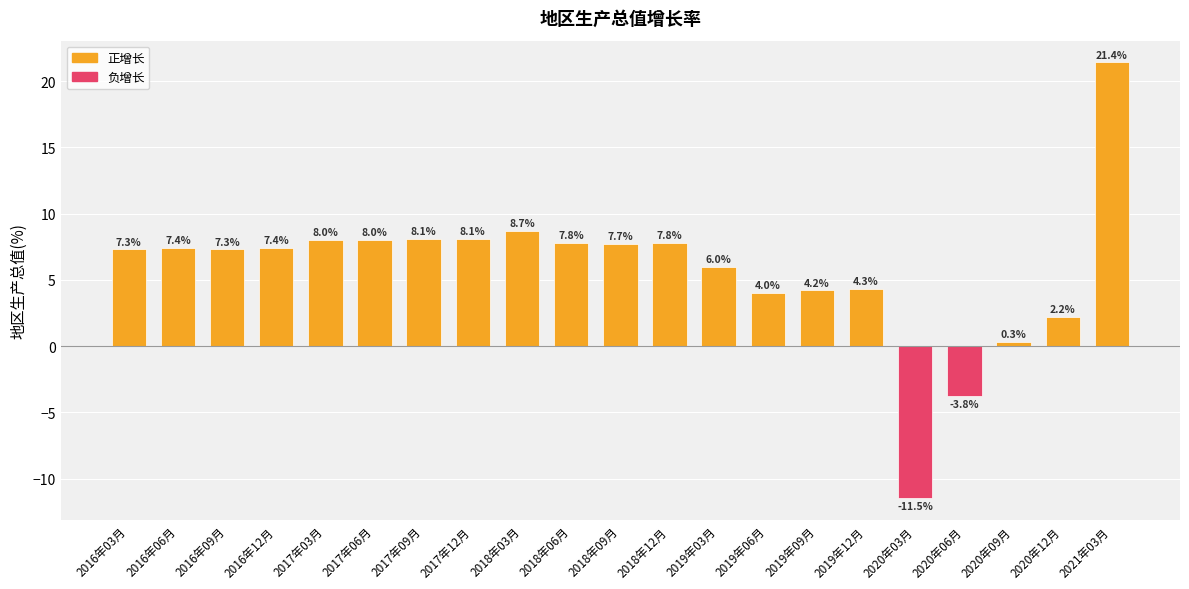

Read the value at 2016年06月.

7.4